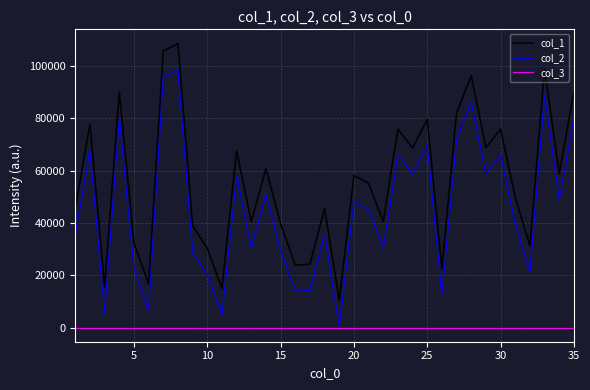

True or false: col_2 and col_1 cross at least once.

False